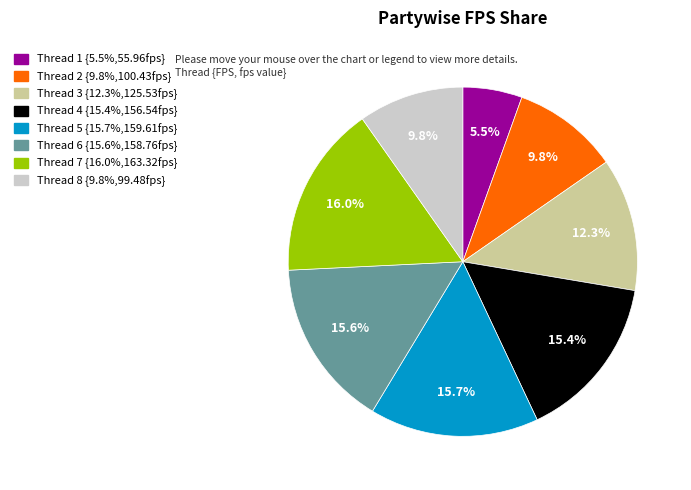

Is there any slice that represents more than half of the pie?

No